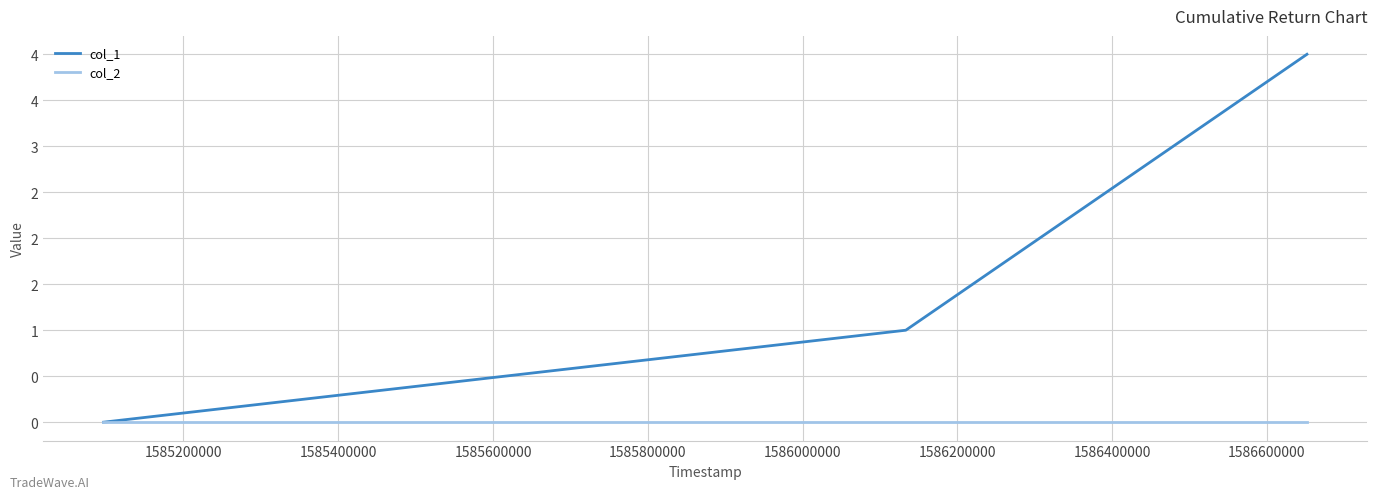

What is the value of the col_1 point at the 3rd from the left?

4